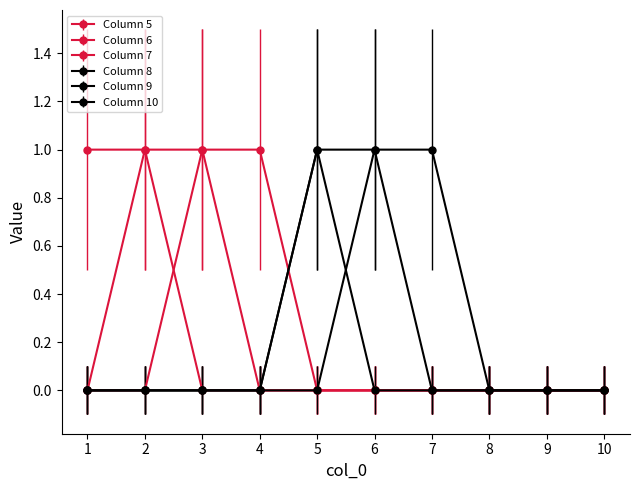

How many categories are shown in the chart?

10